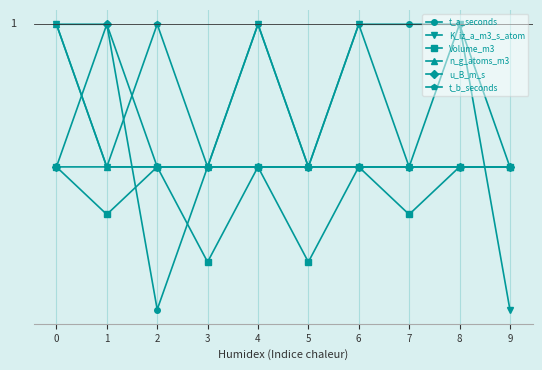

Rank the series at 3 from lowest to highest value.

Volume_m3, t_a_seconds, K_iz_a_m3_s_atom, n_g_atoms_m3, u_B_m_s, t_b_seconds